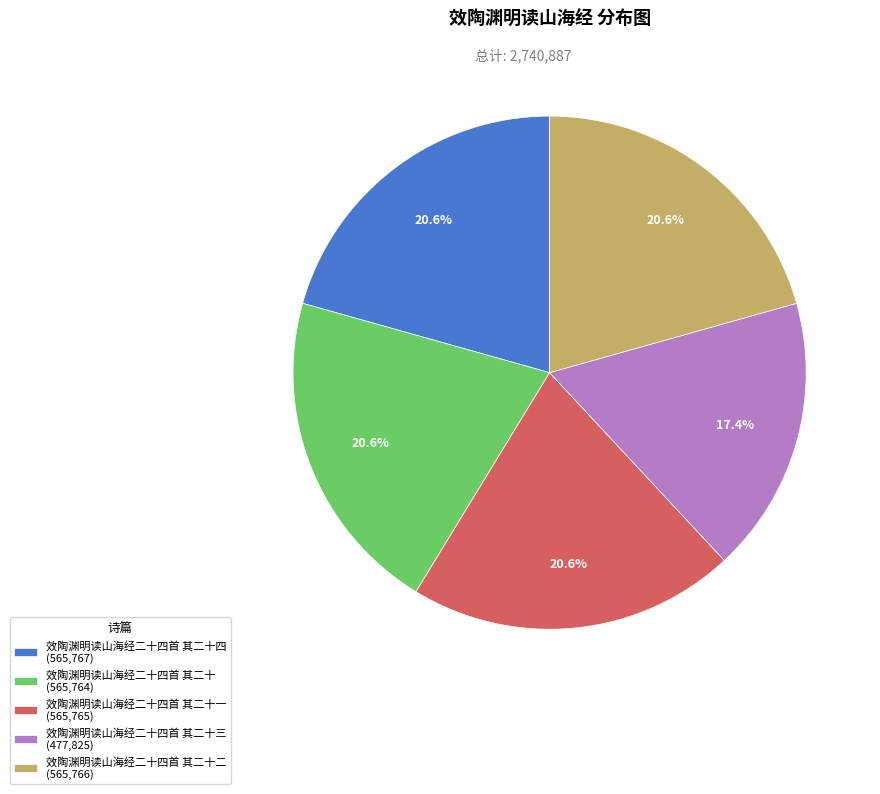

What is the total percentage of 效陶渊明读山海经二十四首 其二十四 (565,767) and 效陶渊明读山海经二十四首 其二十一 (565,765)?

41.3%